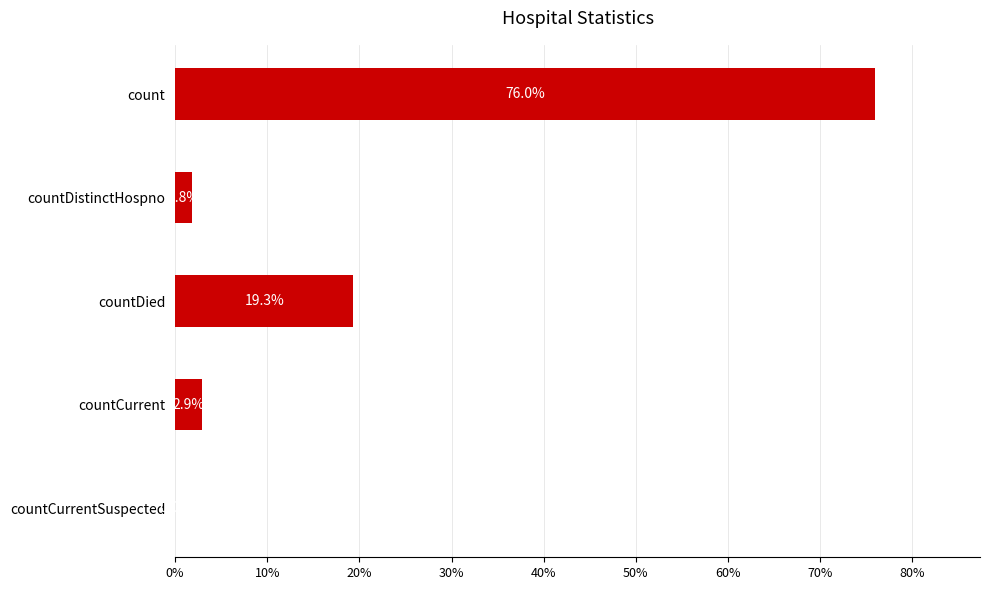

The chart shows a value of 76.0 at count. True or false?

True